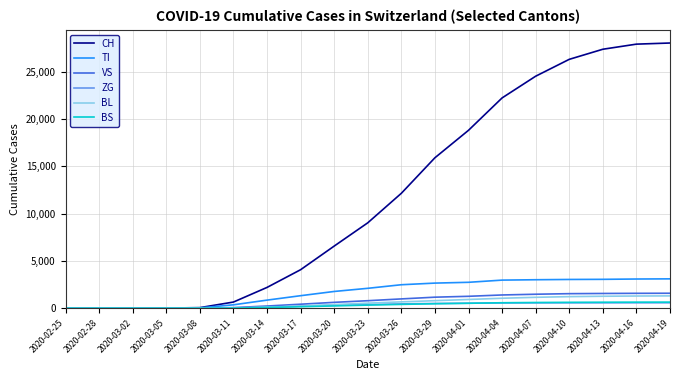

What are all the series names shown in the legend?

CH, TI, VS, ZG, BL, BS